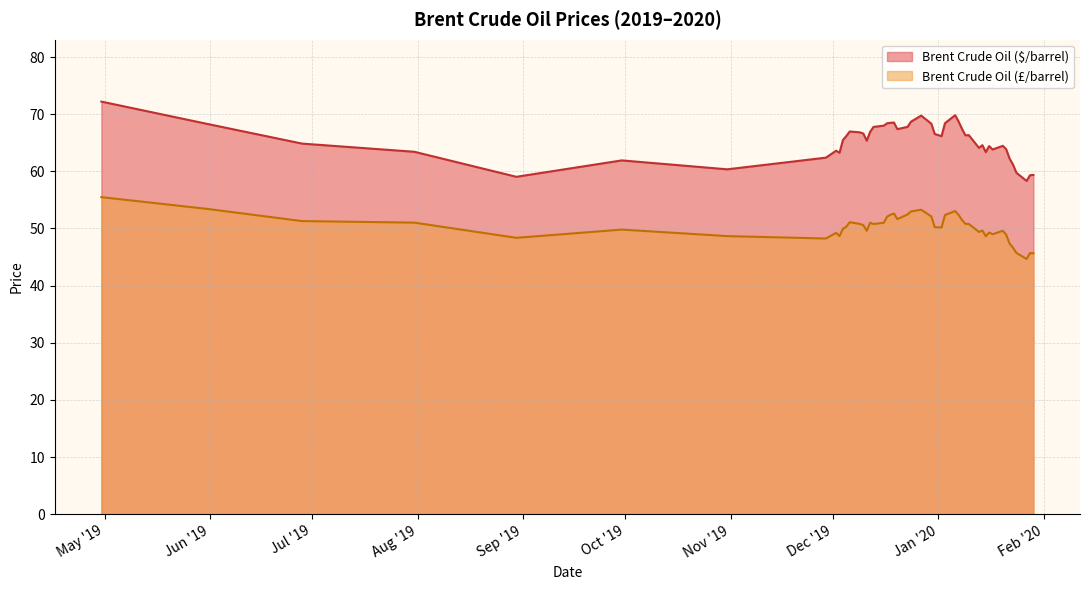

What is the spread (max minus min) of values at 2019-08-30?

10.7